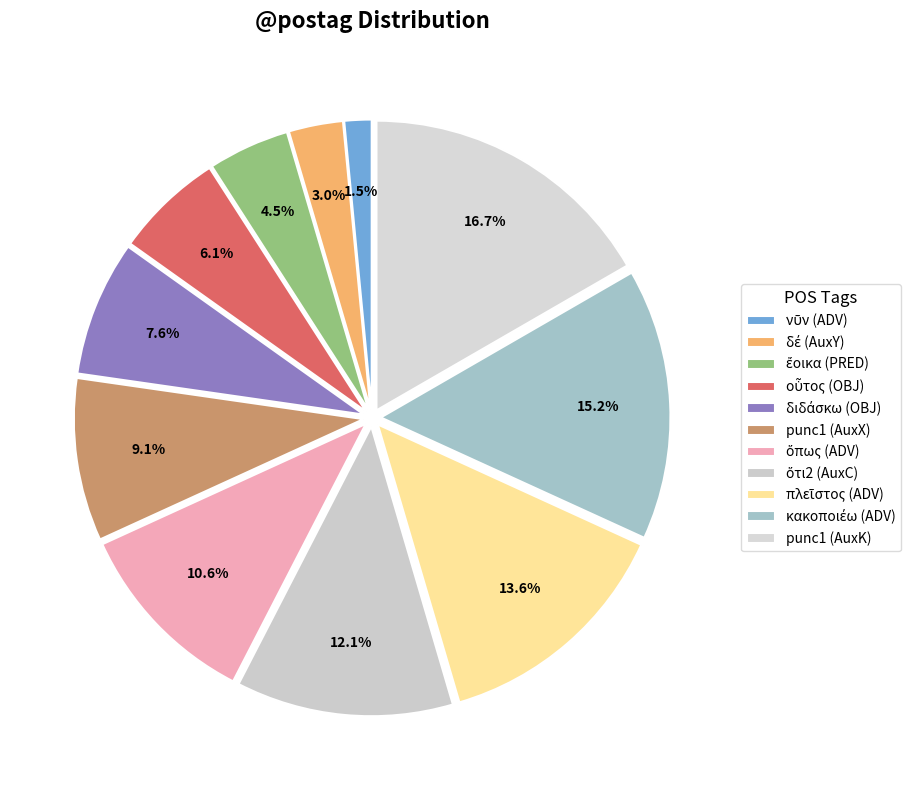

Count the number of slices in the pie.

11